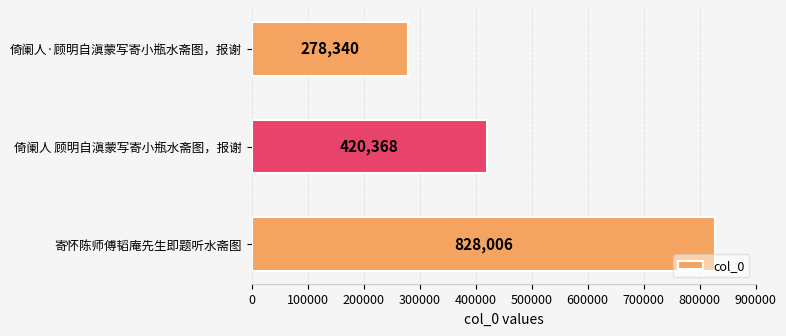

The value at 寄怀陈师傅韬庵先生即题听水斋图 is 828006. True or false?

True